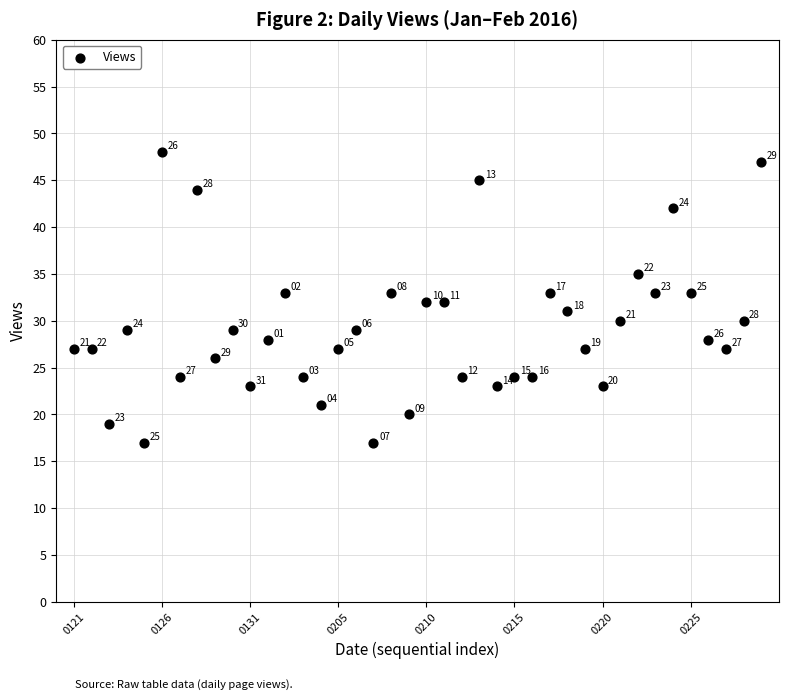

What Y value in the scatter plot is closest to 32?

32